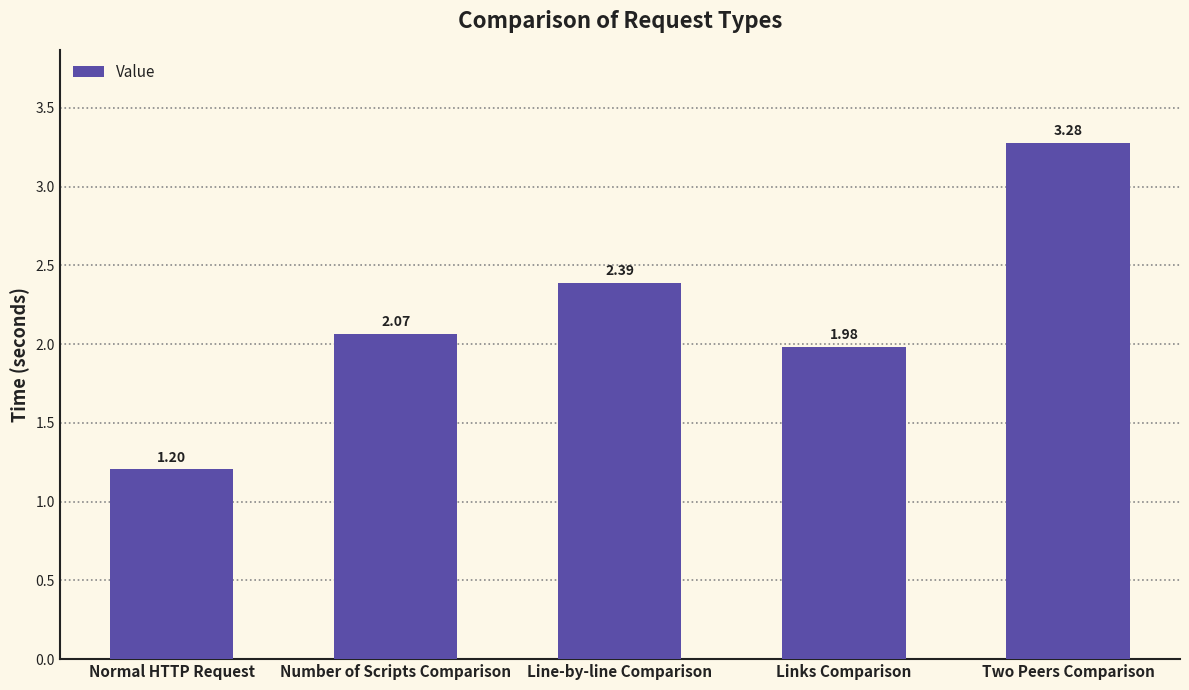

What is the change in value from Normal HTTP Request to Two Peers Comparison?

+2.1